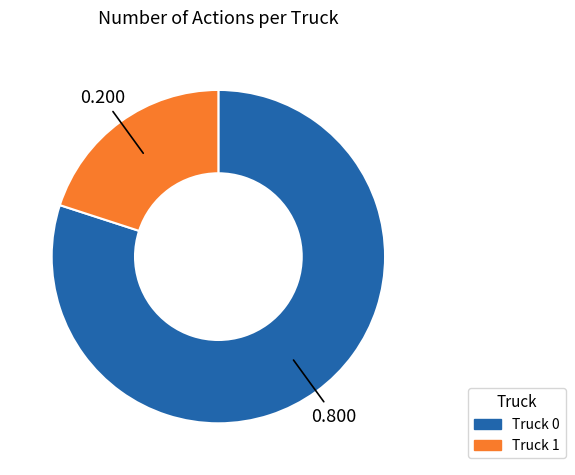

Rank the categories by value from highest to lowest.

Truck 0, Truck 1